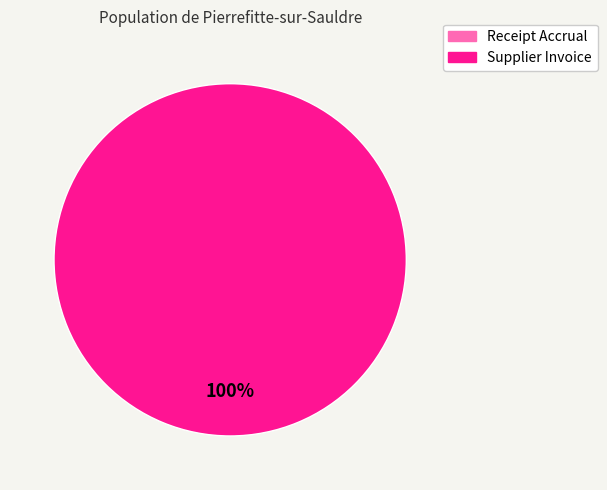

Is there any slice that represents more than half of the pie?

Yes